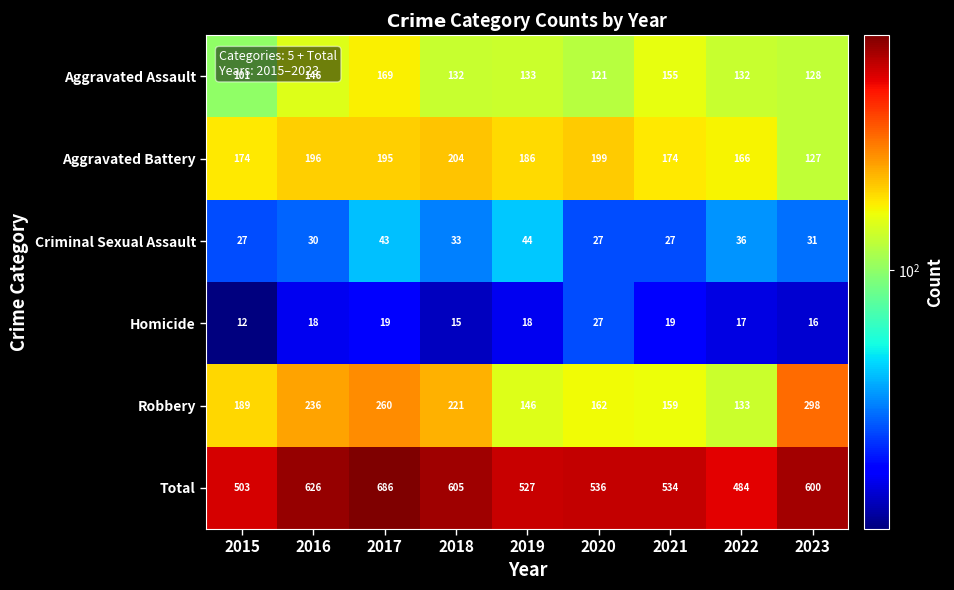

What is the spread (max minus min) of values at 2016?

608